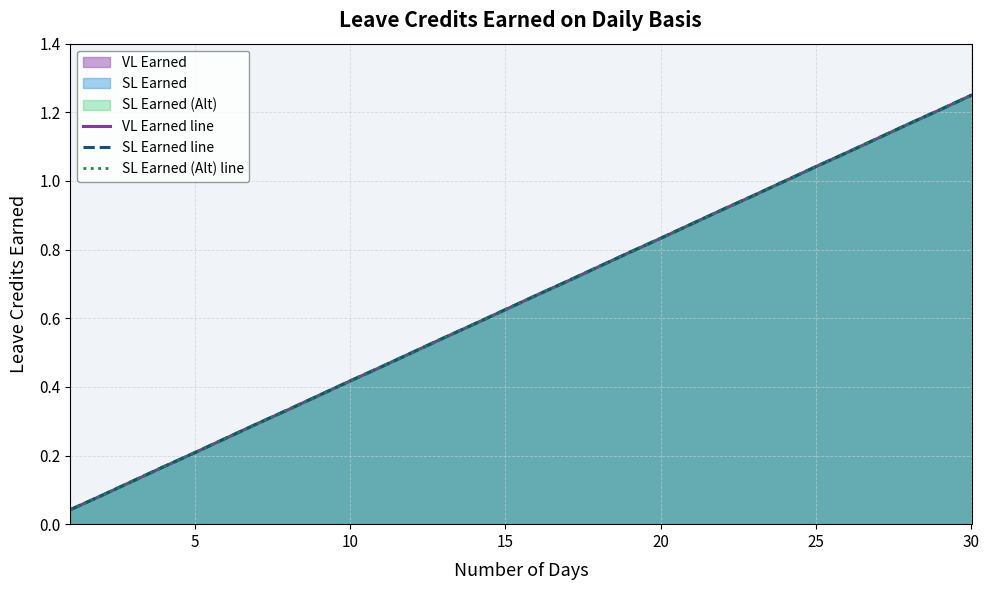

What is the difference between the maximum and minimum values in the SL Earned (Alt) line series?

1.2